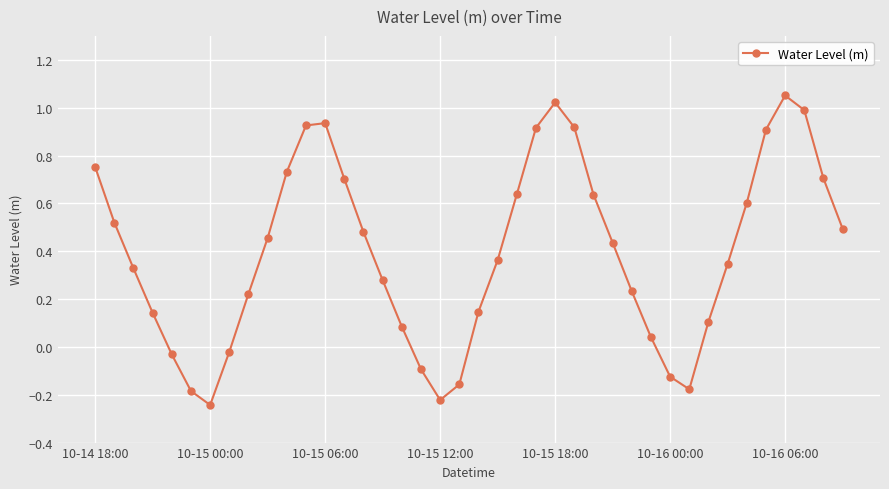

Does the chart have visible grid lines?

Yes